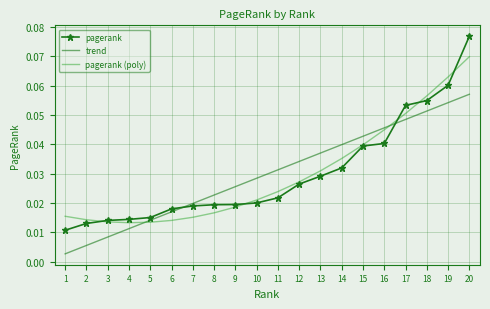

True or false: pagerank (poly) has a value of 0.0 at 20.

False